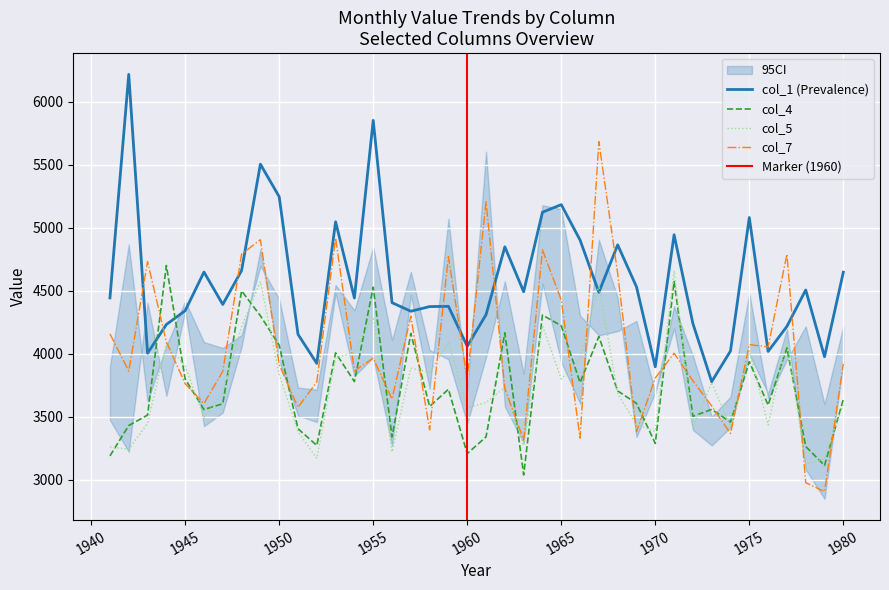

Reading left to right, transcribe all the data shown in this chart.

col_1: 1941=4443.0	1942=6217.0	1943=4004.0	1944=4232.0	1945=4341.0	1946=4648.0	1947=4391.0	1948=4660.0	1949=5504.0	1950=5246.0	1951=4154.0	1952=3923.0	1953=5047.0	1954=4442.0	1955=5852.0	1956=4405.0	1957=4337.0	1958=4374.0	1959=4376.0	1960=4059.0	1961=4310.0	1962=4848.0	1963=4492.0	1964=5123.0	1965=5183.0	1966=4902.0	1967=4487.0	1968=4864.0	1969=4531.0	1970=3896.0	1971=4944.0	1972=4240.0	1973=3778.0	1974=4022.0	1975=5081.0	1976=4018.0	1977=4217.0	1978=4506.0	1979=3976.0	1980=4647.0
col_4: 1941=3189.0	1942=3430.0	1943=3513.0	1944=4700.0	1945=3799.0	1946=3557.0	1947=3603.0	1948=4499.0	1949=4301.0	1950=4068.0	1951=3405.0	1952=3272.0	1953=4007.0	1954=3779.0	1955=4528.0	1956=3339.0	1957=4161.0	1958=3581.0	1959=3718.0	1960=3207.0	1961=3340.0	1962=4166.0	1963=3038.0	1964=4307.0	1965=4222.0	1966=3771.0	1967=4136.0	1968=3705.0	1969=3606.0	1970=3288.0	1971=4573.0	1972=3503.0	1973=3558.0	1974=3457.0	1975=3937.0	1976=3592.0	1977=4046.0	1978=3264.0	1979=3113.0	1980=3638.0
col_5: 1941=3258.8	1942=3242.5	1943=3447.5	1944=4081.1	1945=3902.5	1946=3492.5	1947=3696.2	1948=4213.3	1949=4572.5	1950=3835.0	1951=3381.2	1952=3168.9	1953=3967.5	1954=4011.2	1955=4293.8	1956=3220.0	1957=3886.2	1958=3851.2	1959=4090.0	1960=3572.2	1961=3612.5	1962=3732.5	1963=3270.0	1964=4223.3	1965=3798.8	1966=3960.0	1967=4543.8	1968=3684.4	1969=3437.5	1970=3383.8	1971=4657.5	1972=3412.2	1973=3772.5	1974=3416.2	1975=4022.5	1976=3435.6	1977=4103.8	1978=3125.0	1979=3162.5	1980=3597.8
col_7: 1941=4158.0	1942=3862.0	1943=4731.0	1944=4094.0	1945=3762.0	1946=3605.0	1947=3860.0	1948=4790.0	1949=4905.0	1950=3913.0	1951=3574.0	1952=3776.0	1953=4919.0	1954=3863.0	1955=3965.0	1956=3640.0	1957=4298.0	1958=3395.0	1959=4770.0	1960=3801.0	1961=5205.0	1962=3724.0	1963=3316.0	1964=4824.0	1965=4426.0	1966=3330.0	1967=5683.0	1968=4637.0	1969=3381.0	1970=3807.0	1971=4004.0	1972=3785.0	1973=3585.0	1974=3367.0	1975=4072.0	1976=4054.0	1977=4790.0	1978=2976.0	1979=2906.0	1980=3919.0